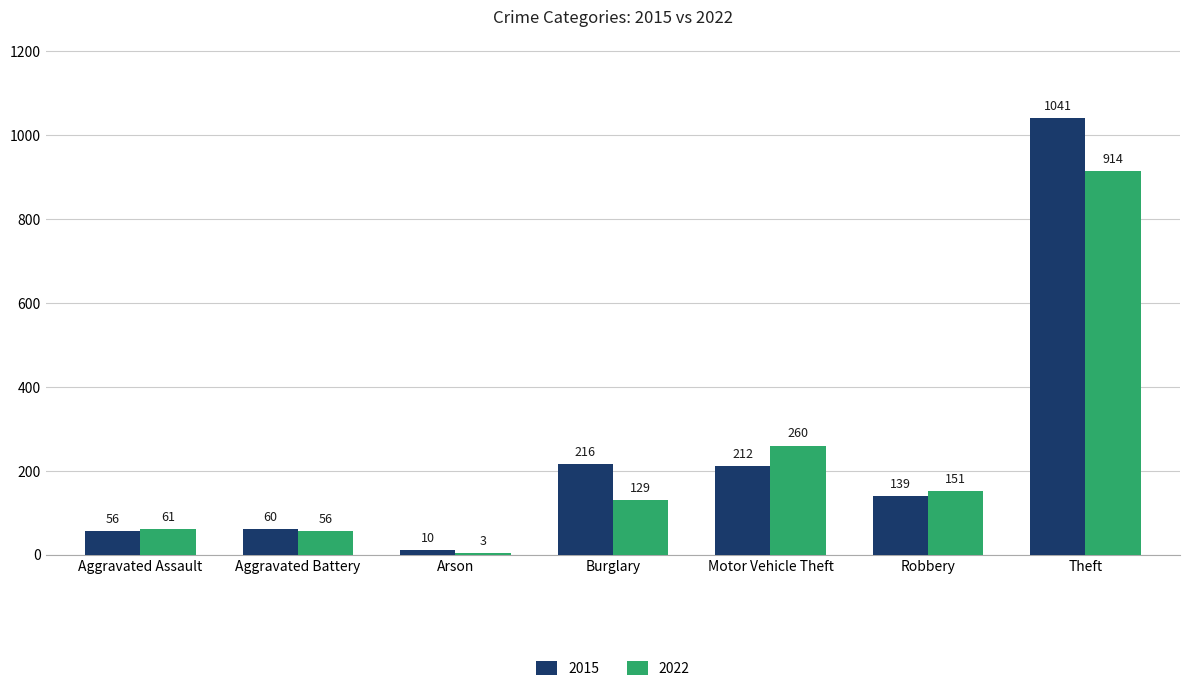

What is the highest value of the 2015 series?

1041